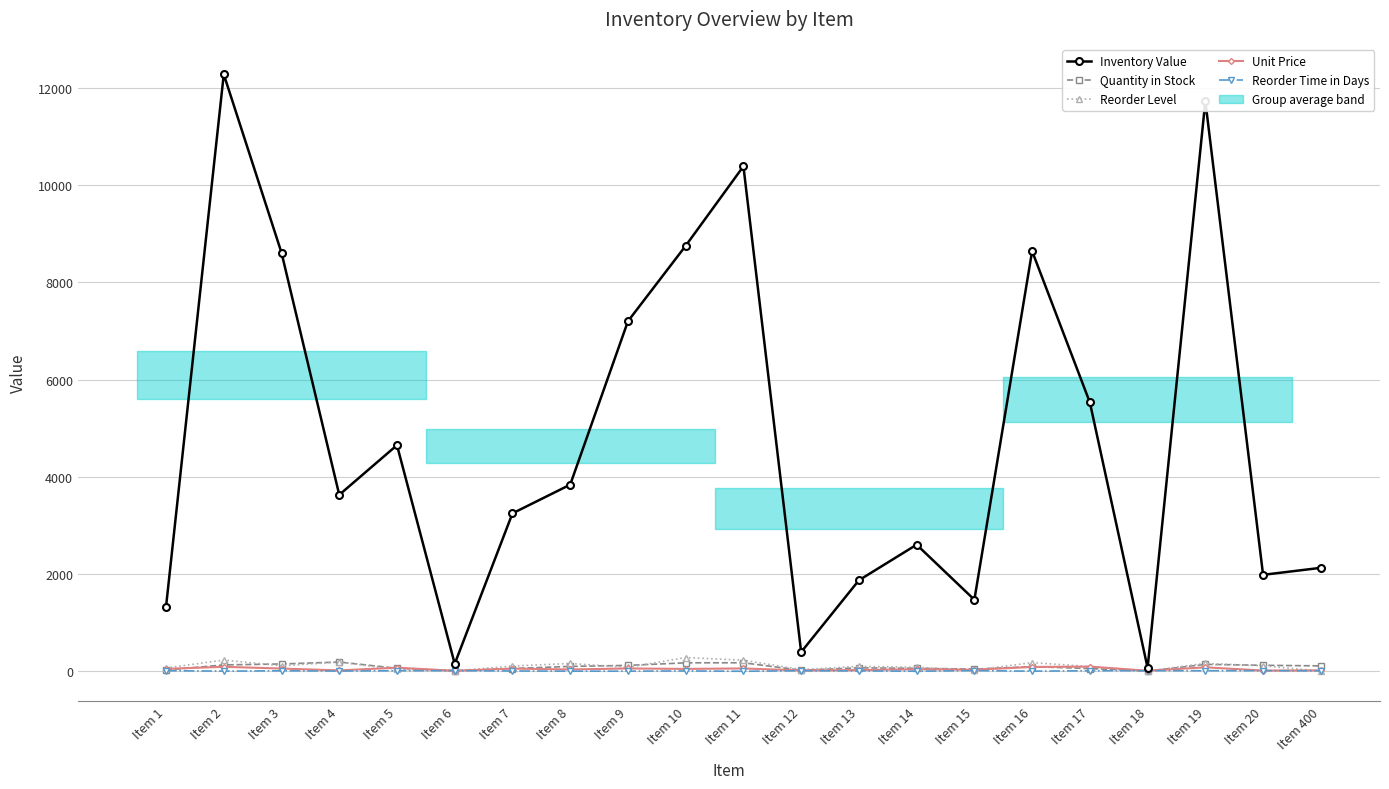

At which label does Reorder Time in Days reach its peak?

Item 15